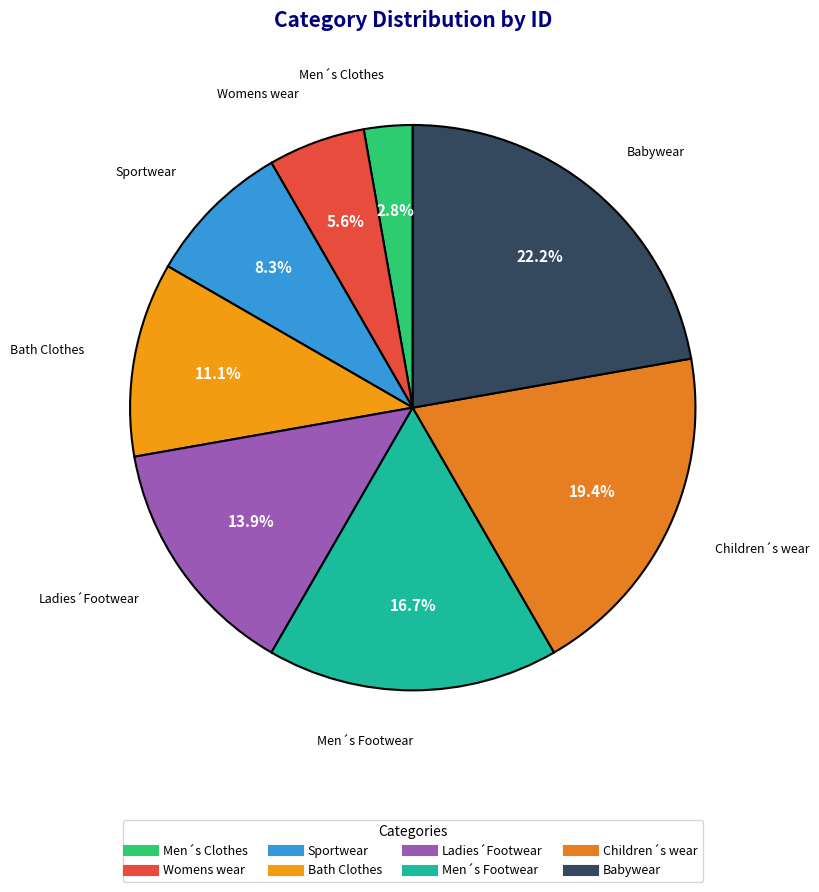

Does Sportwear account for over 50% of the chart?

No